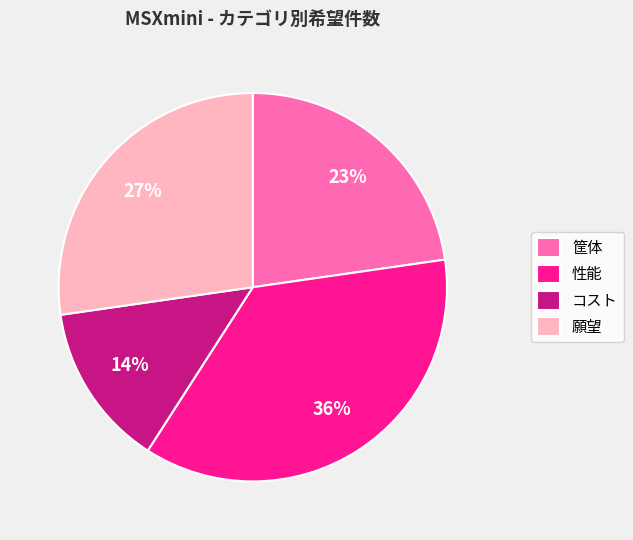

To the nearest percent, what portion does 性能 represent?

36%